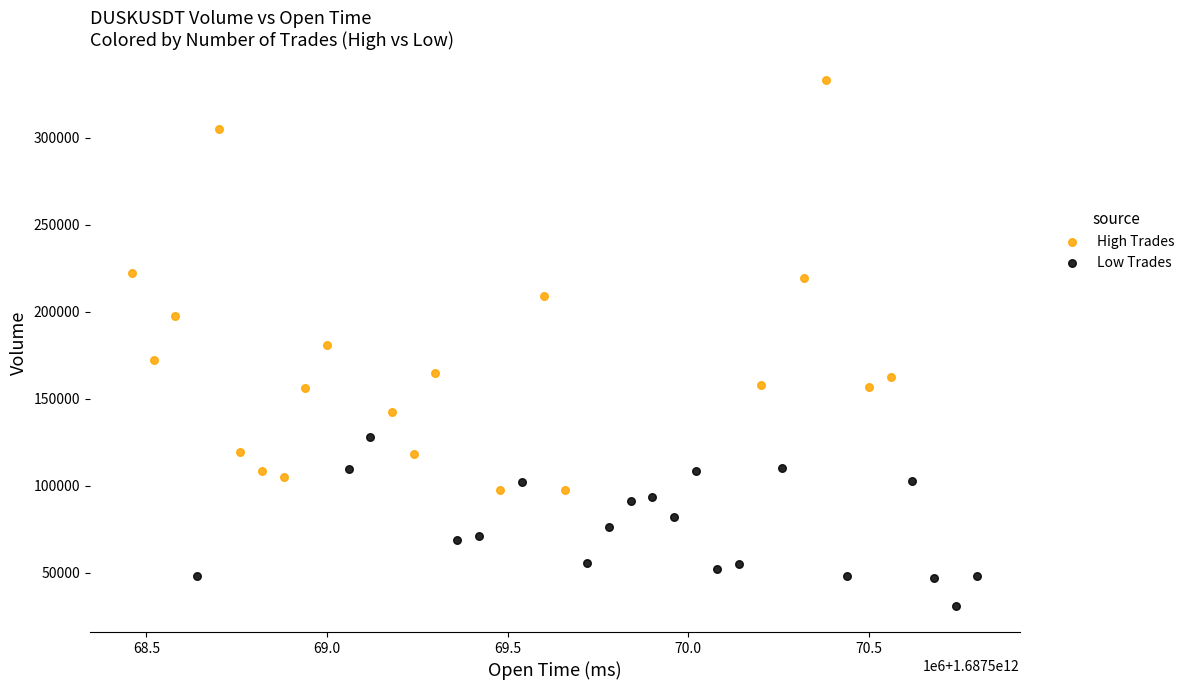

What are all the series names shown in the legend?

High Trades, Low Trades